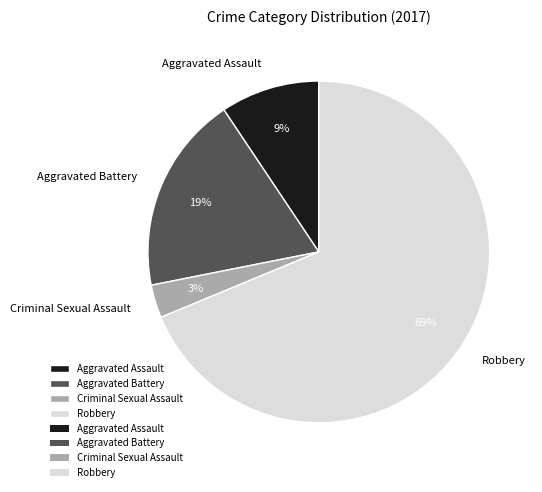

Count the number of slices in the pie.

4